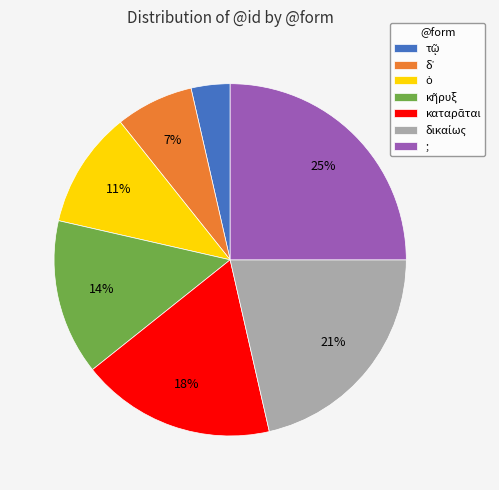

To the nearest percent, what percentage of the pie is ;?

25%